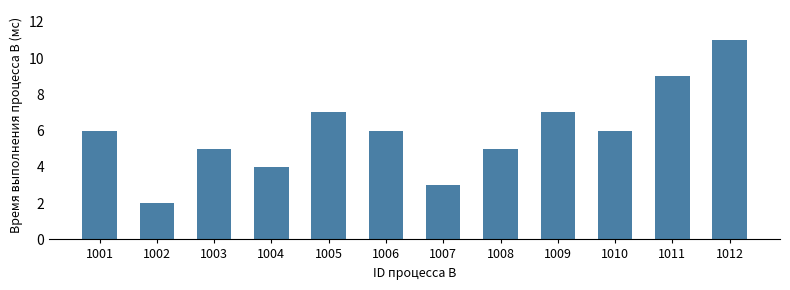

How many values are between 5 and 7?

7